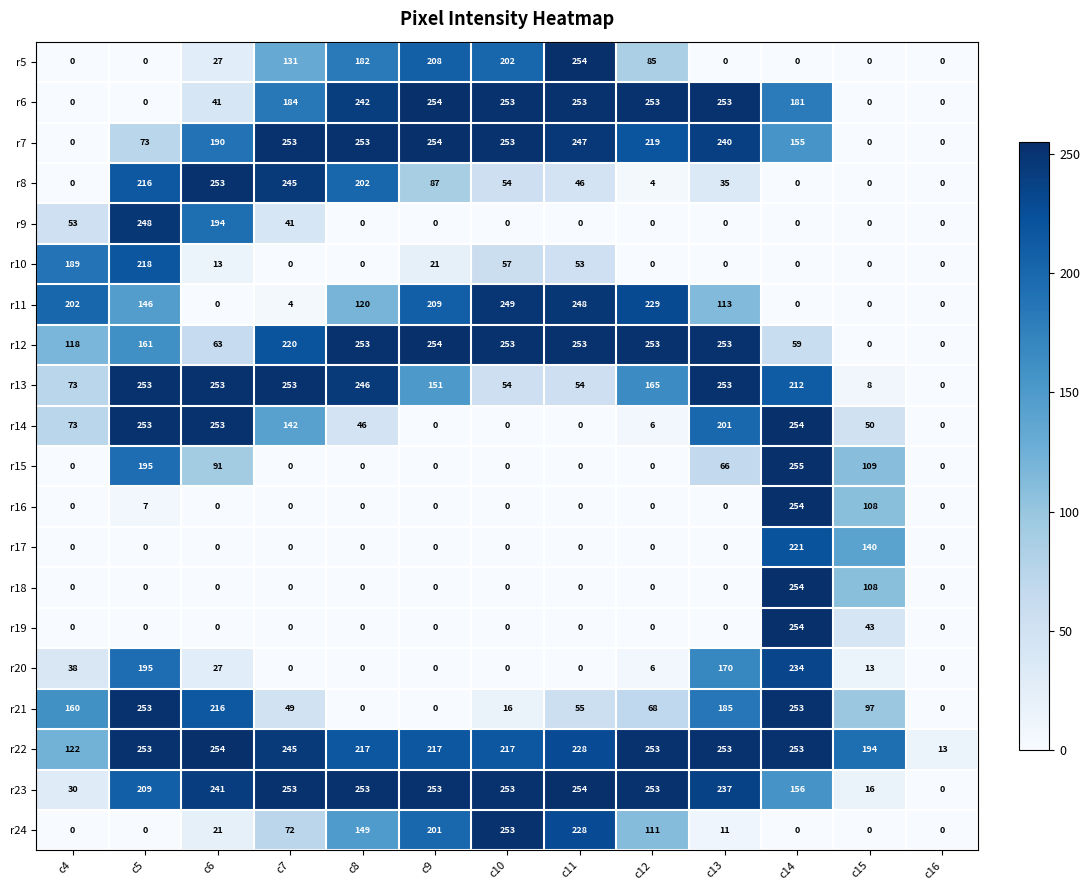

Where is r18 nearest to the value 127?

c15